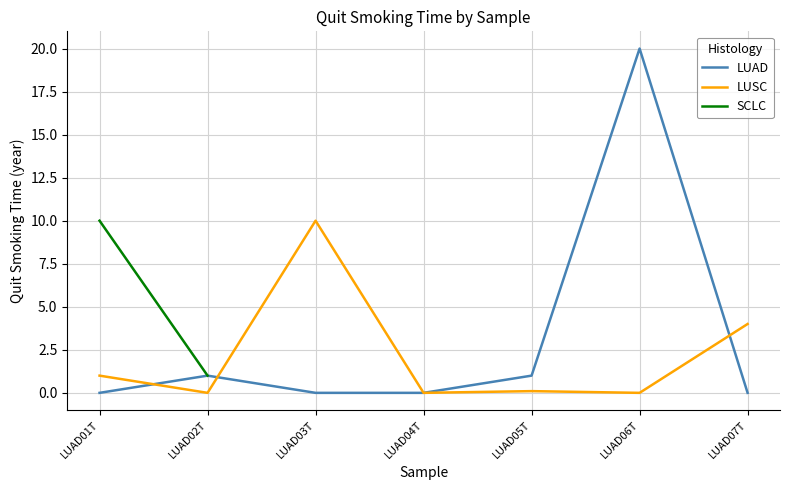

How many data points does each series have?

7